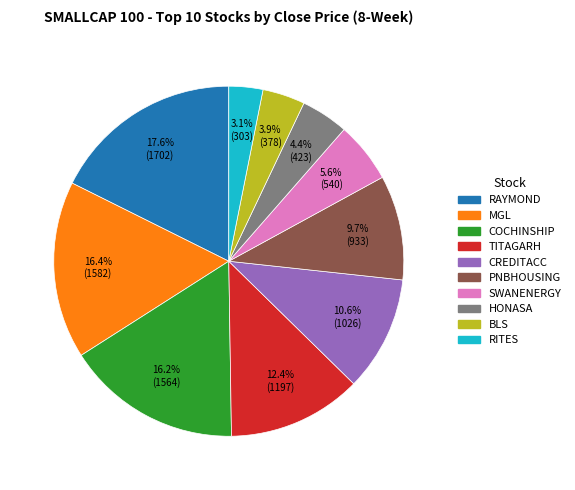

Is there any slice that represents more than half of the pie?

No